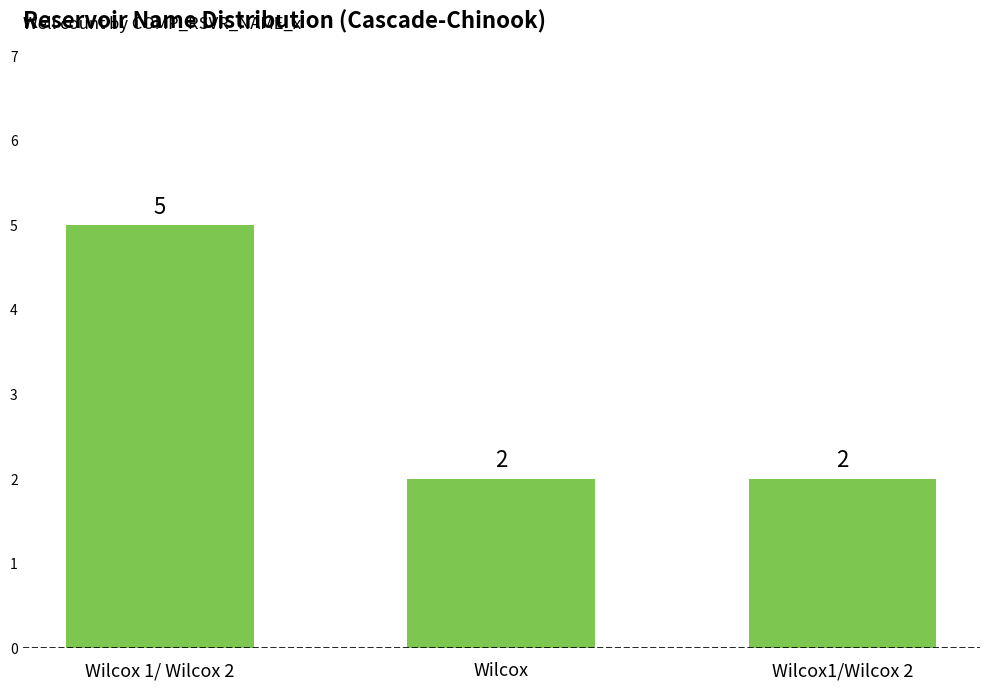

What is the label of the 3rd bar from the right?

Wilcox 1/ Wilcox 2